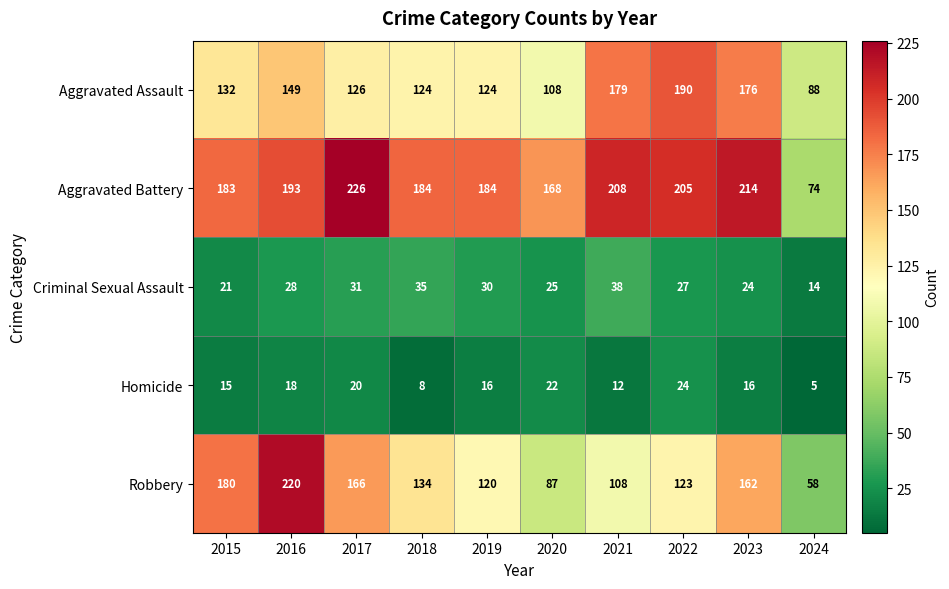

What is the average value of the Aggravated Battery series?

184